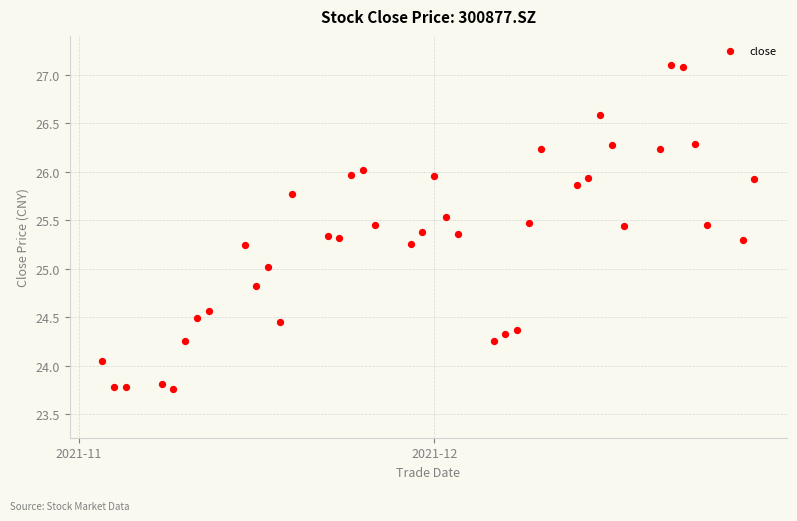

What is the range of Y values (max minus min)?

3.3